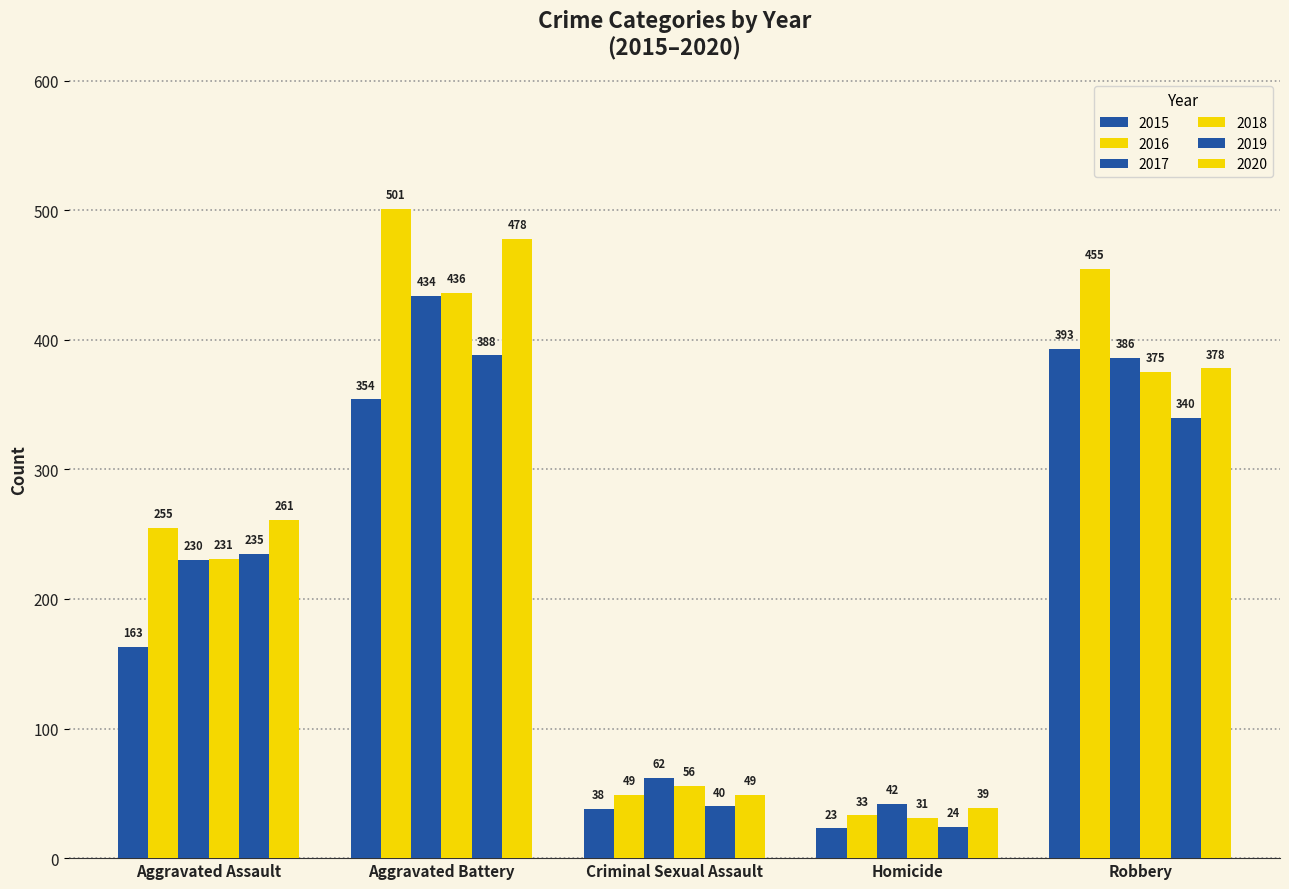

Is the value of 2016 at Robbery greater than the value of 2020 at Aggravated Battery?

No